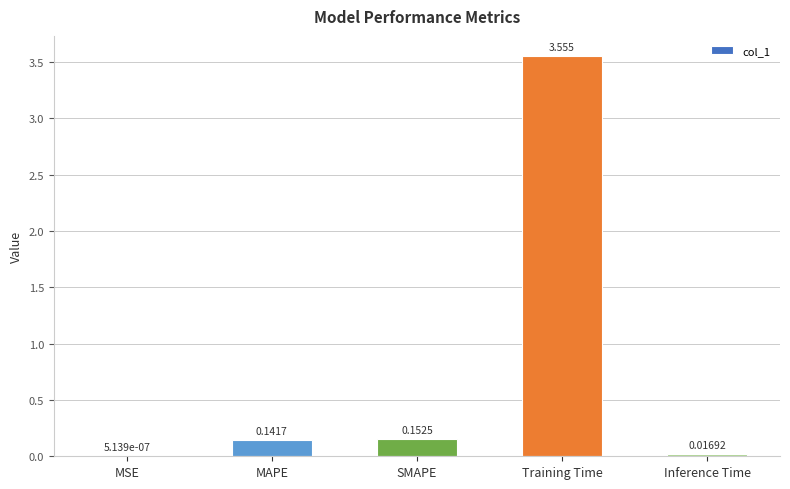

What is the sum of all values?

3.9